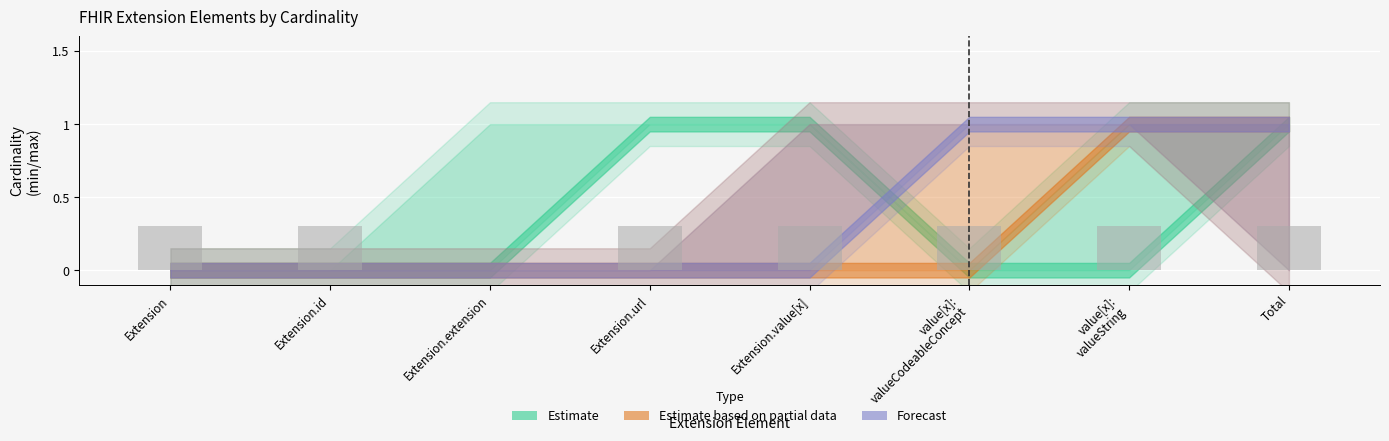

The value at Extension.id is 0.5. True or false?

False